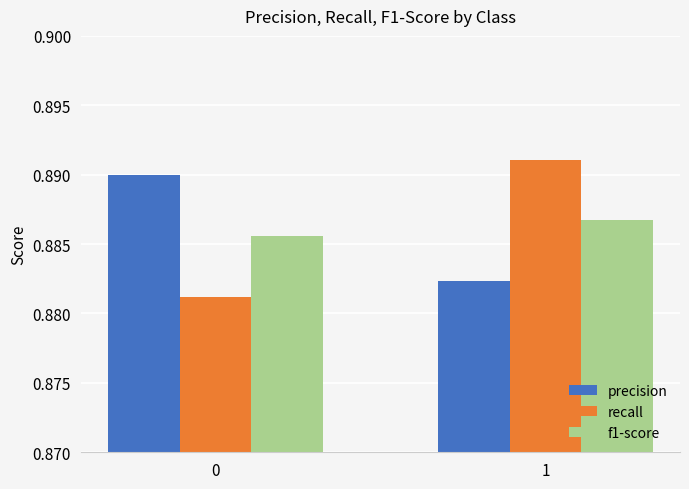

What is the total value across all series at 0?

2.7